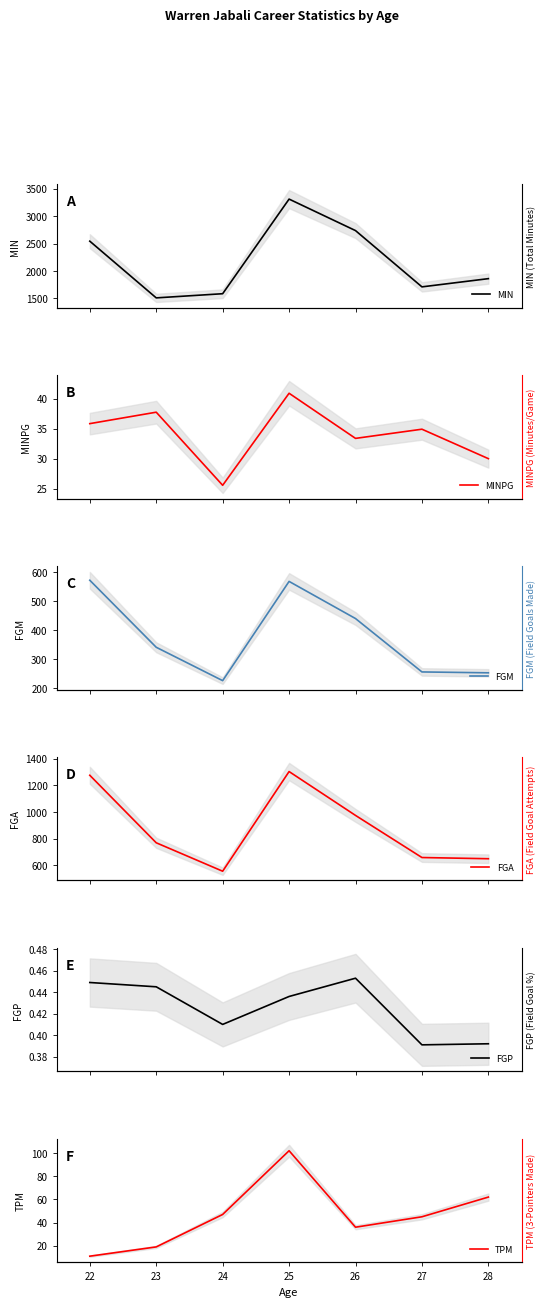

At how many categories does at least one series exceed 1602?

5